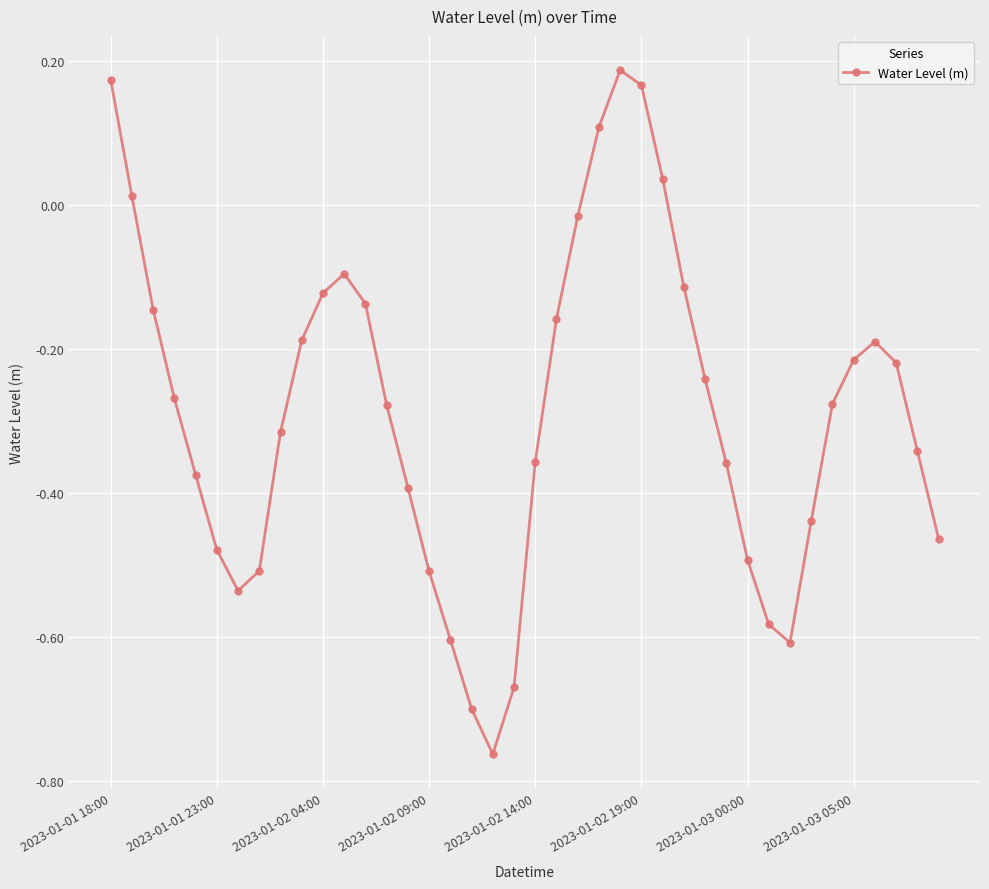

How many interior local valleys (lower than both neighbors) does the data have?

3